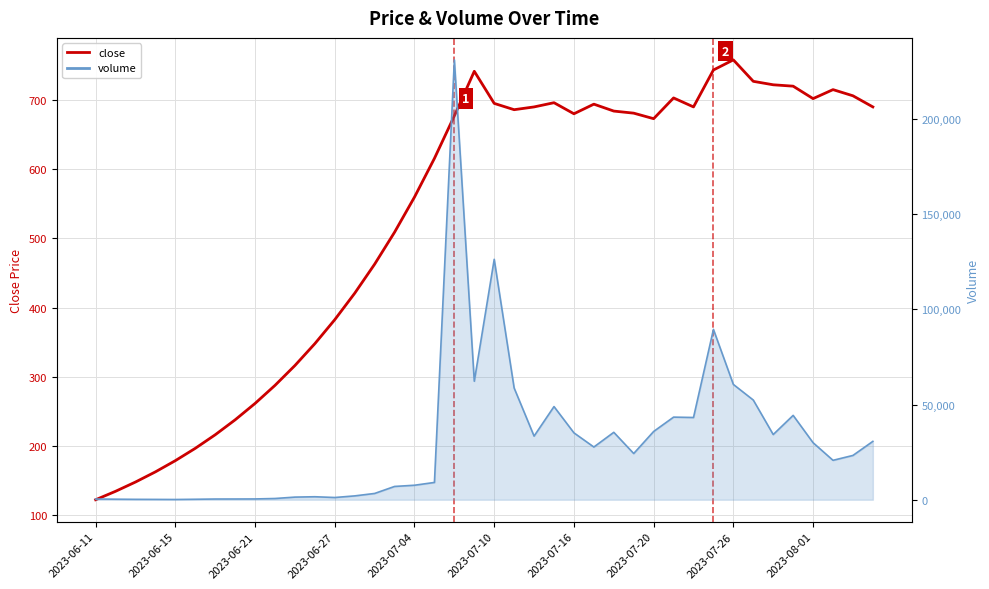

How many categories are shown in the chart?

40